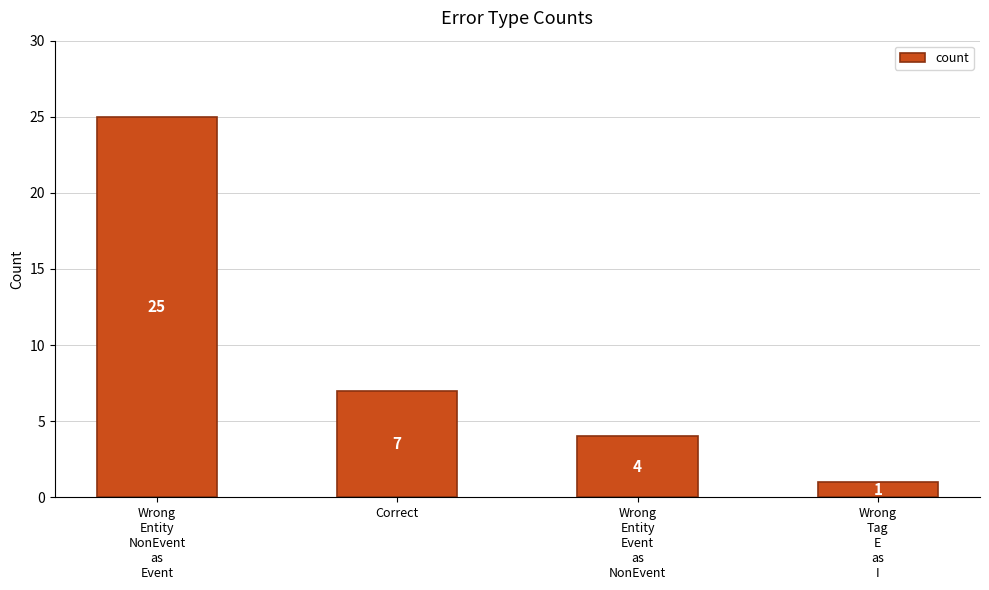

Are the bars horizontal?

No